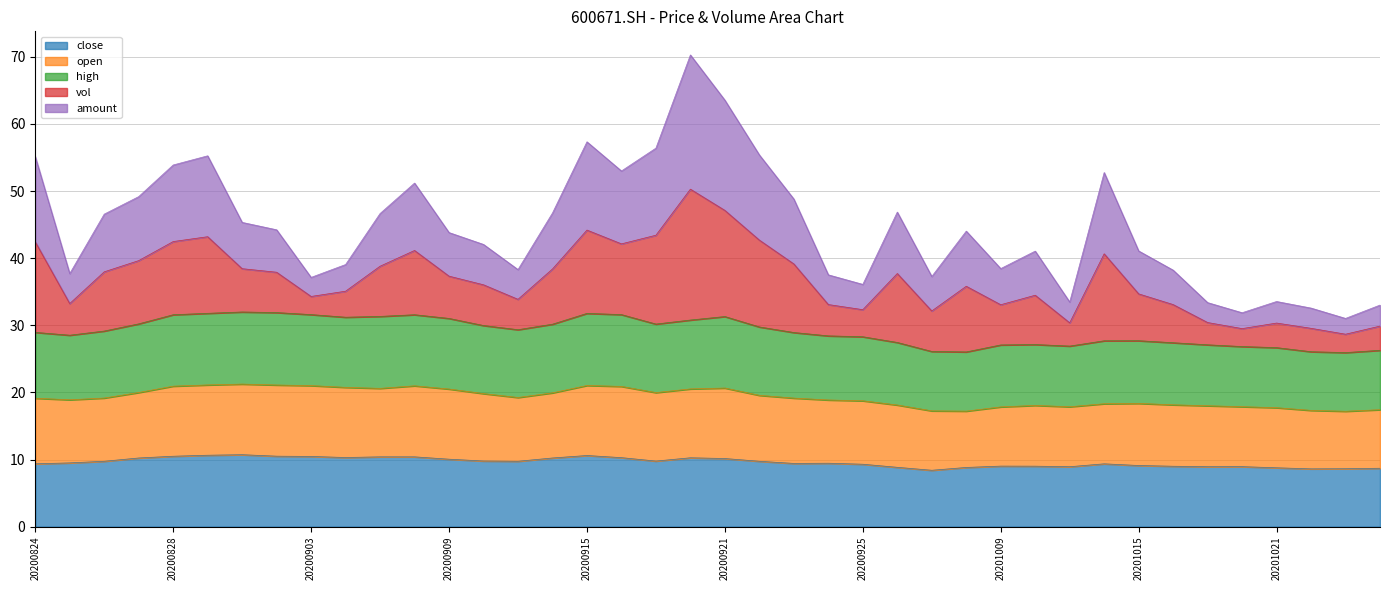

True or false: high has a value of 39.8 at 20200911.

False